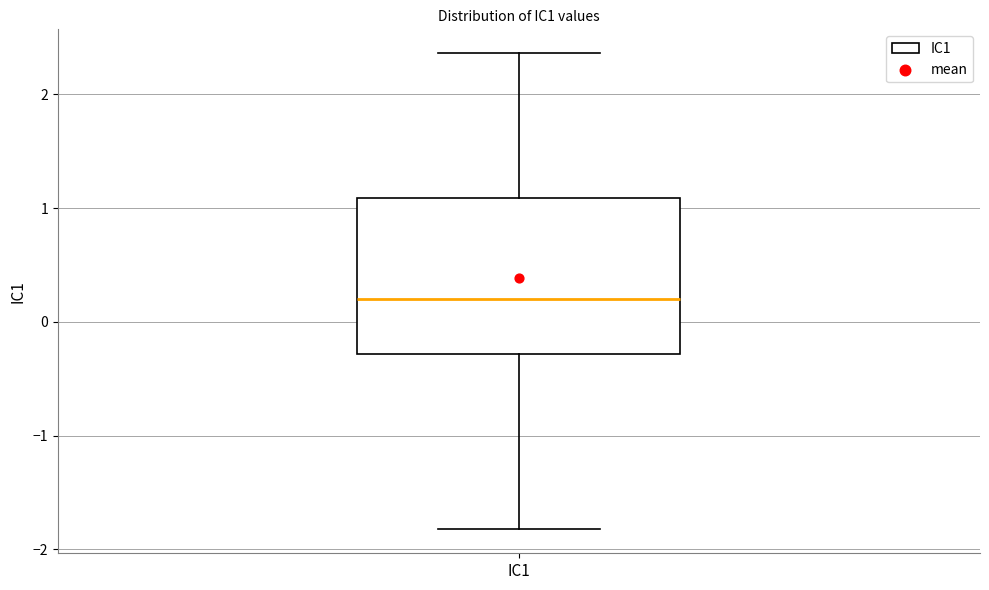

Transcribe this box plot: give where the median line is, the range the box spans, and where the two whiskers end, as read against the y-axis. The values are not printed on the chart, so give them approximately, as read against the axis.

median 0.2, box -0.3 to 1.1, whiskers -1.8 to 2.4